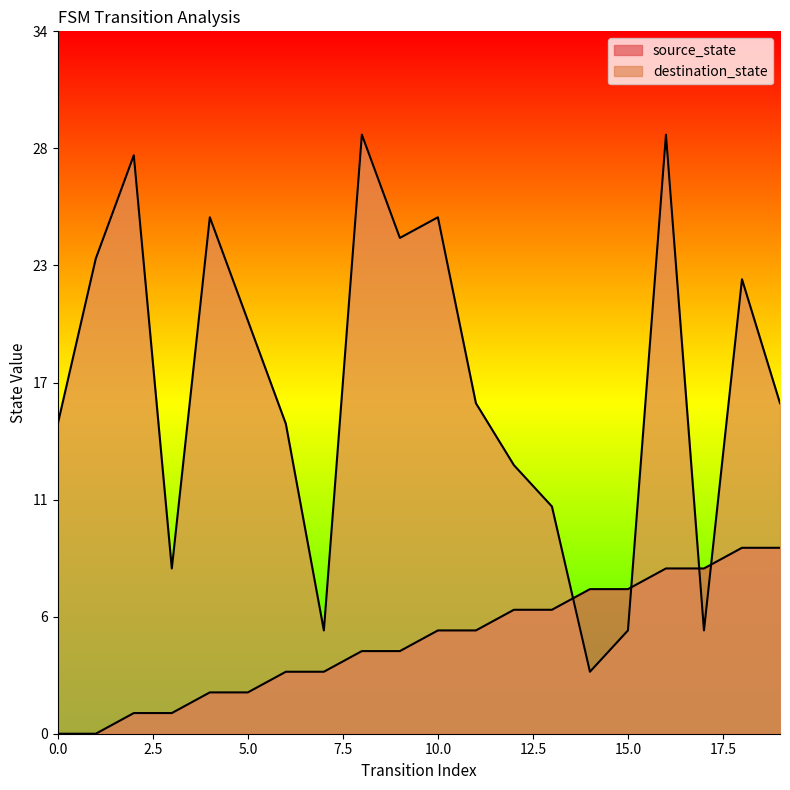

What is the difference between the highest and lowest values at 15?

2